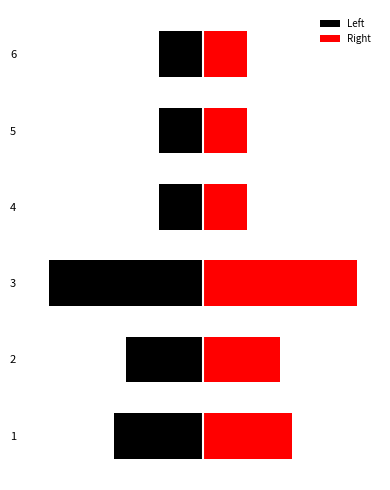

What is the difference between the maximum and minimum values in the Left series?

63.6